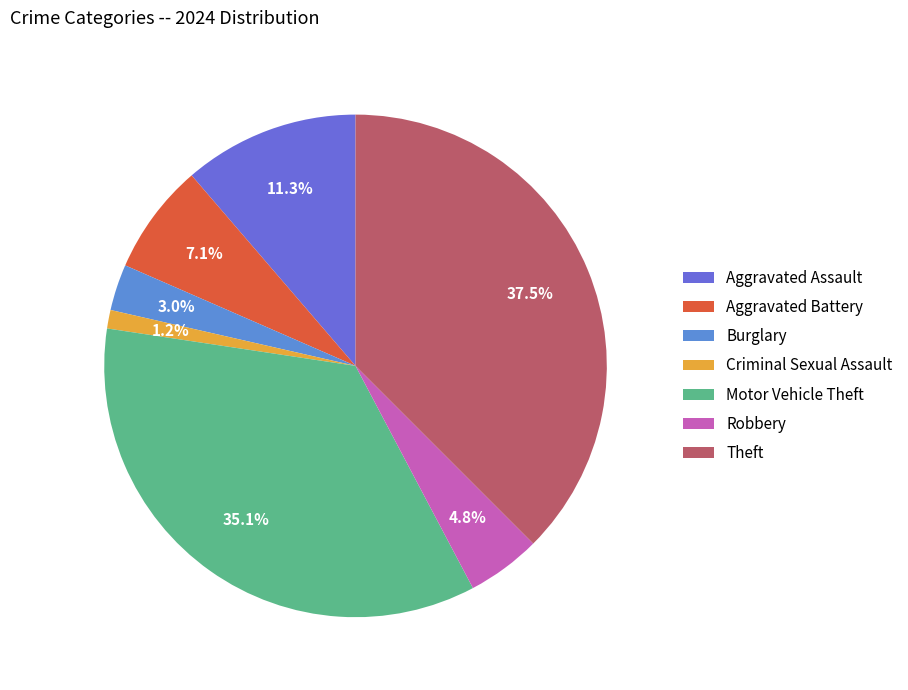

Is there any slice that represents more than half of the pie?

No